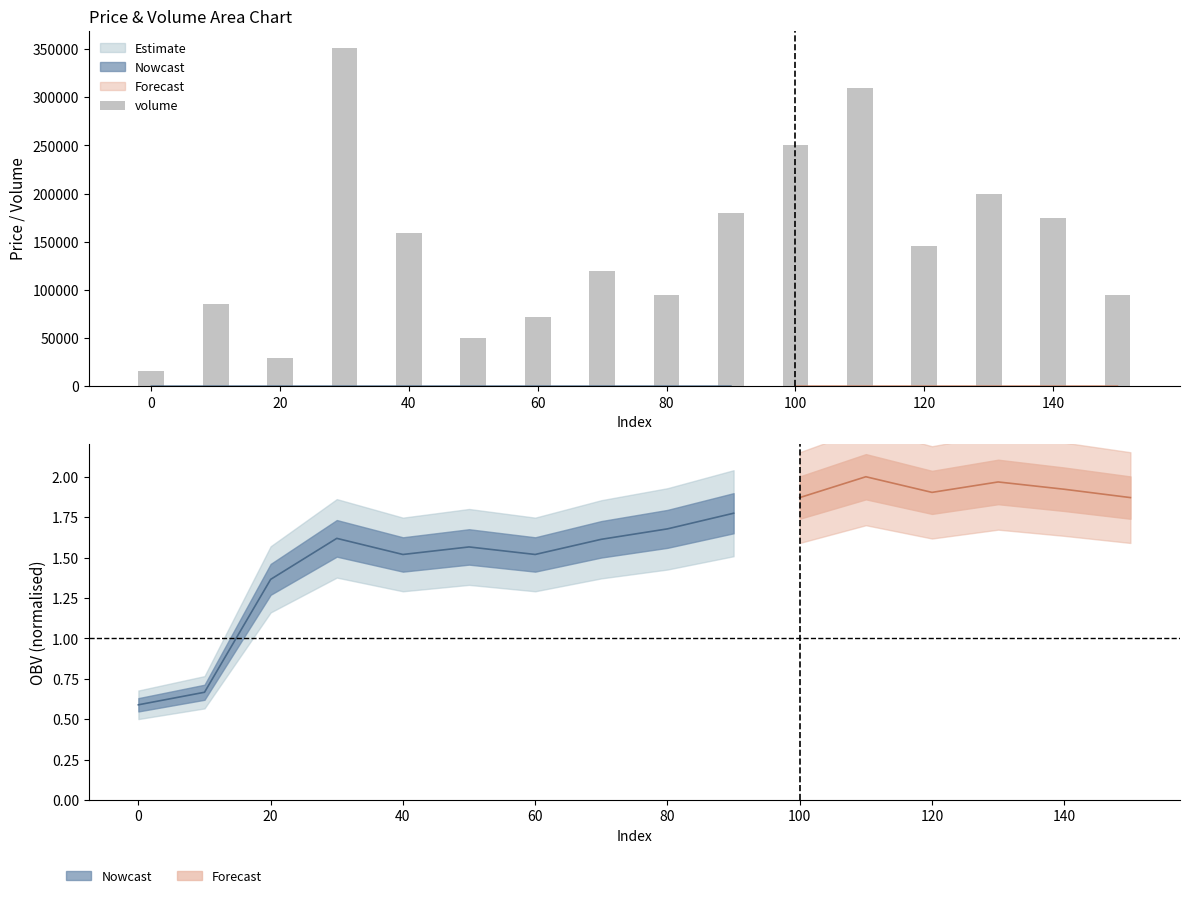

What is the value of the 9th bar from the left?

95000